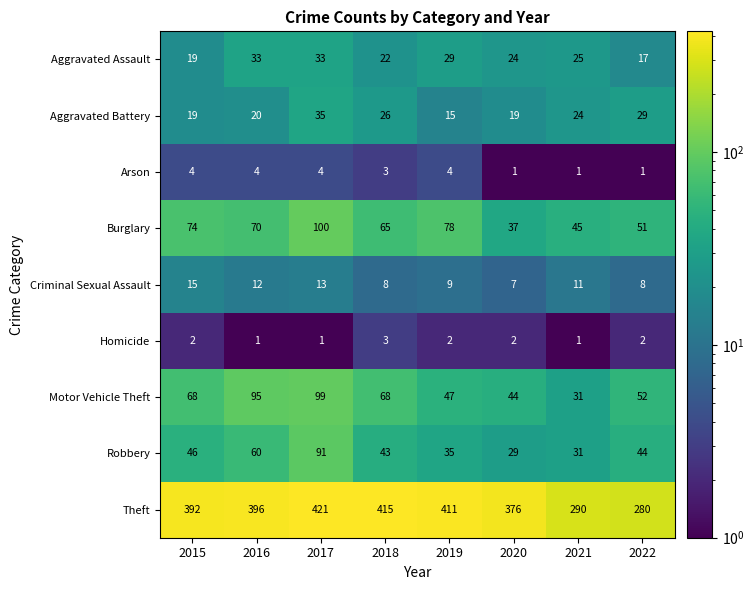

How many series are shown in this chart?

9